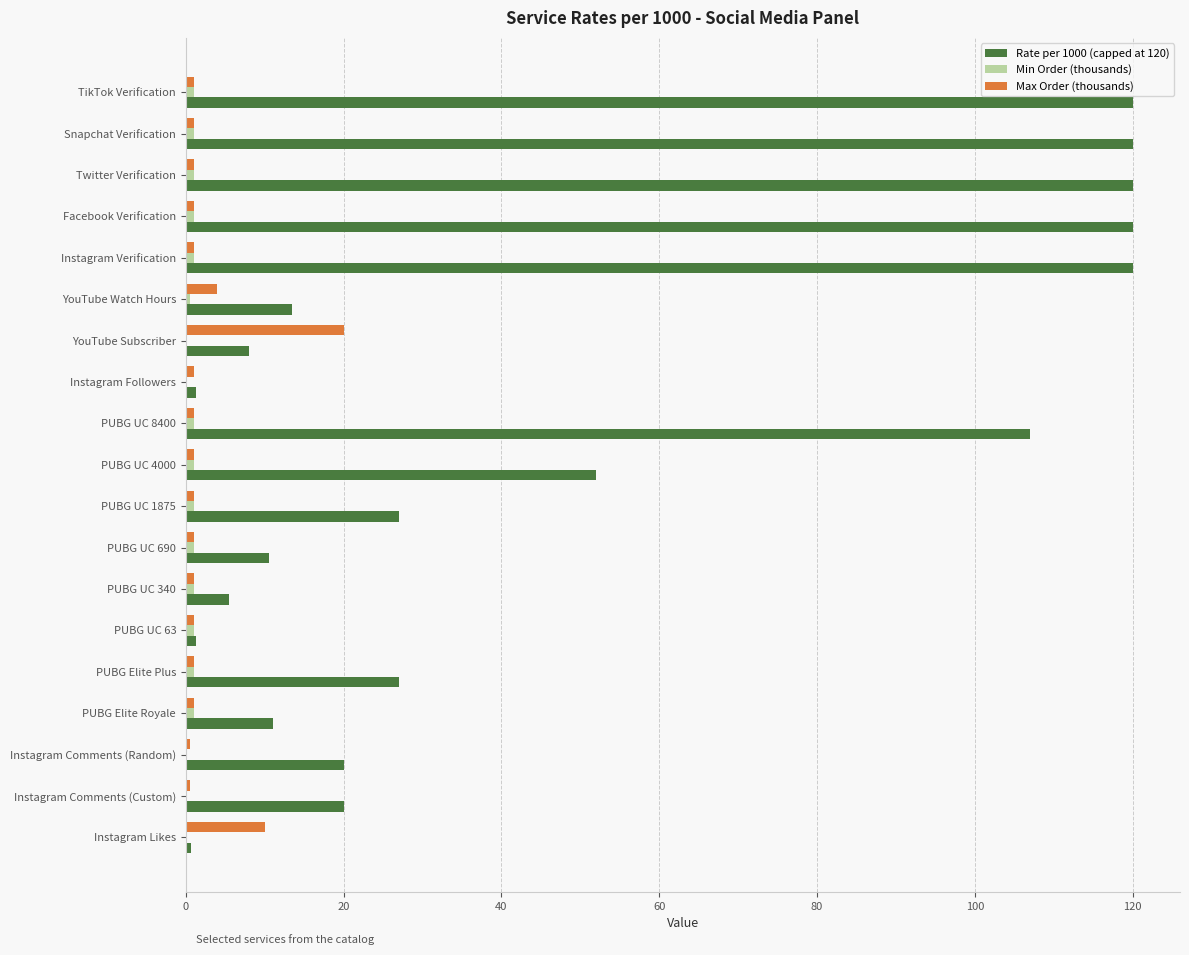

What is the sum of all Rate per 1000 (capped at 120) values?

904.9